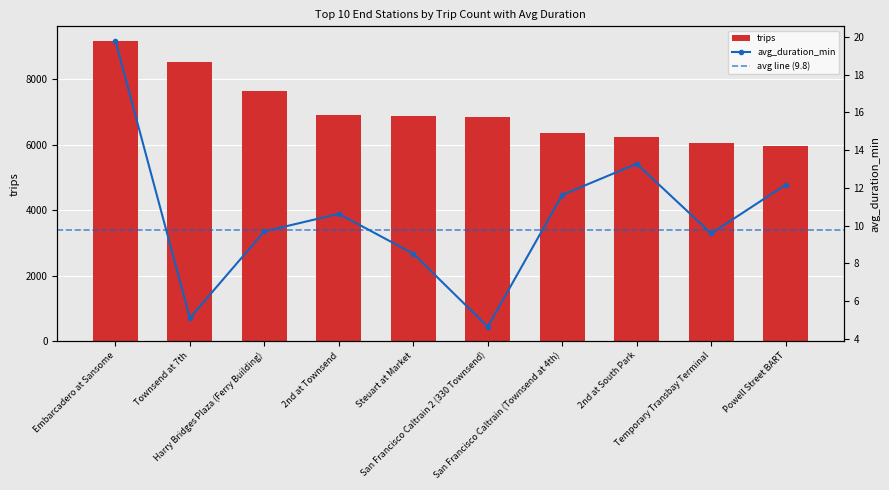

What is the difference between the maximum and minimum values?

3191